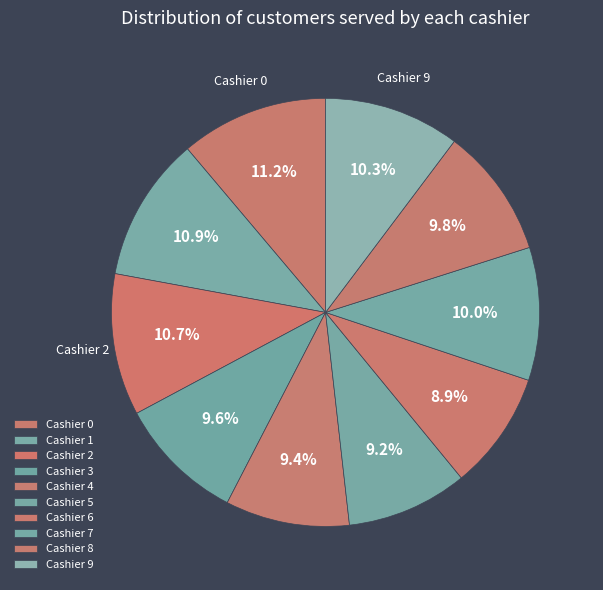

What is the largest slice in the pie chart?

Cashier 0